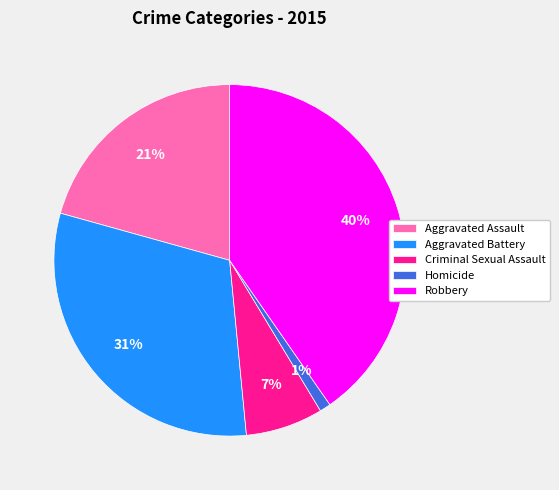

Is Aggravated Battery the majority of the pie?

No